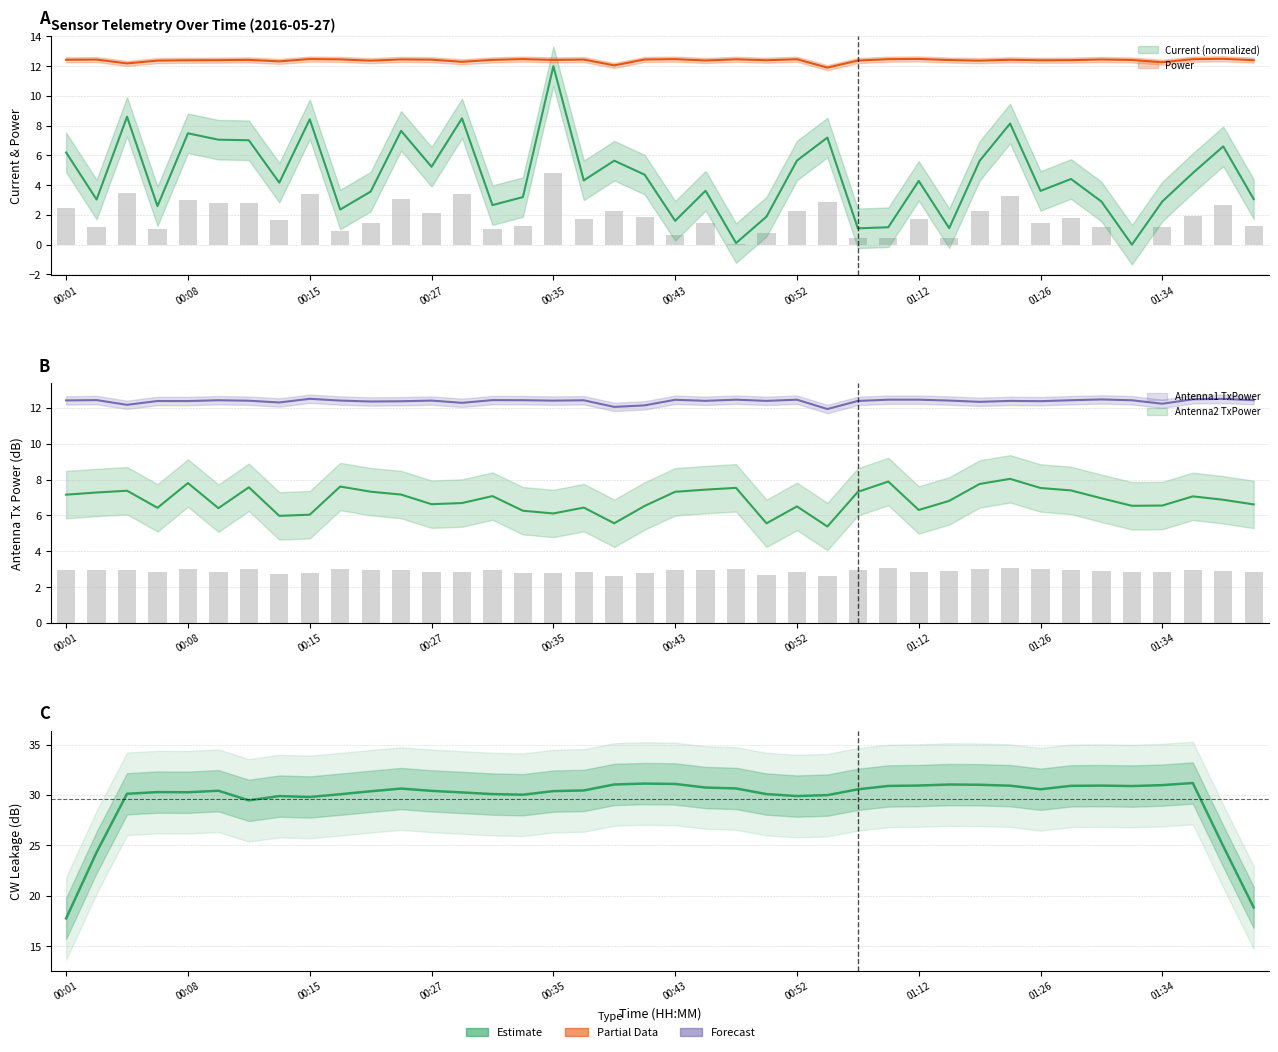

Where does the Antenna1 GetTxPower series first go above 12?

00:01